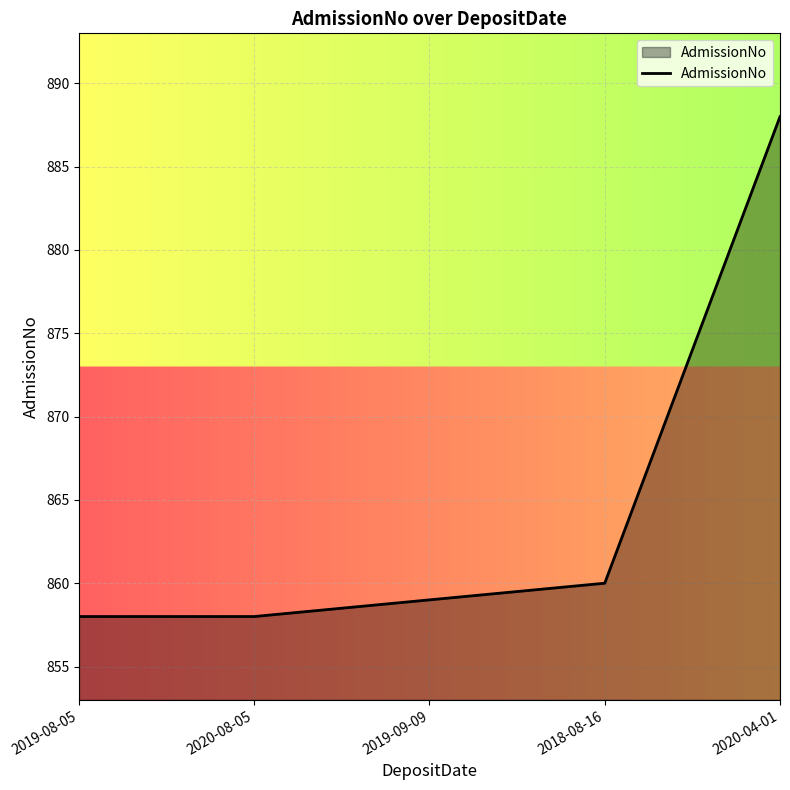

Approximately how many times larger is the value at 2019-08-05 compared to 2018-08-16?

1.0